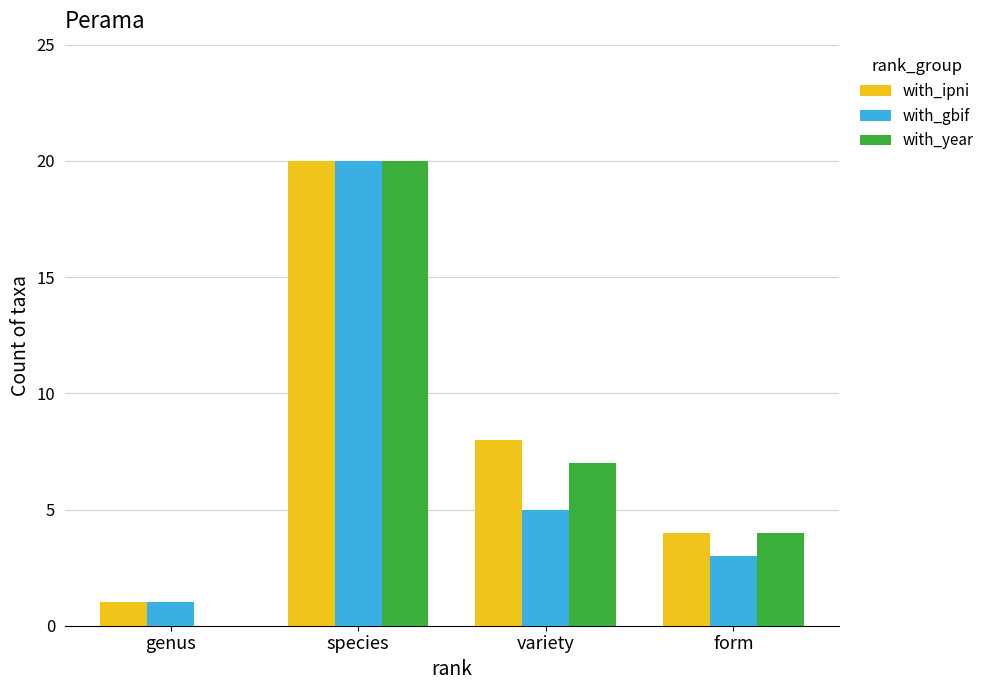

Which series changed the most between species and variety?

with_gbif